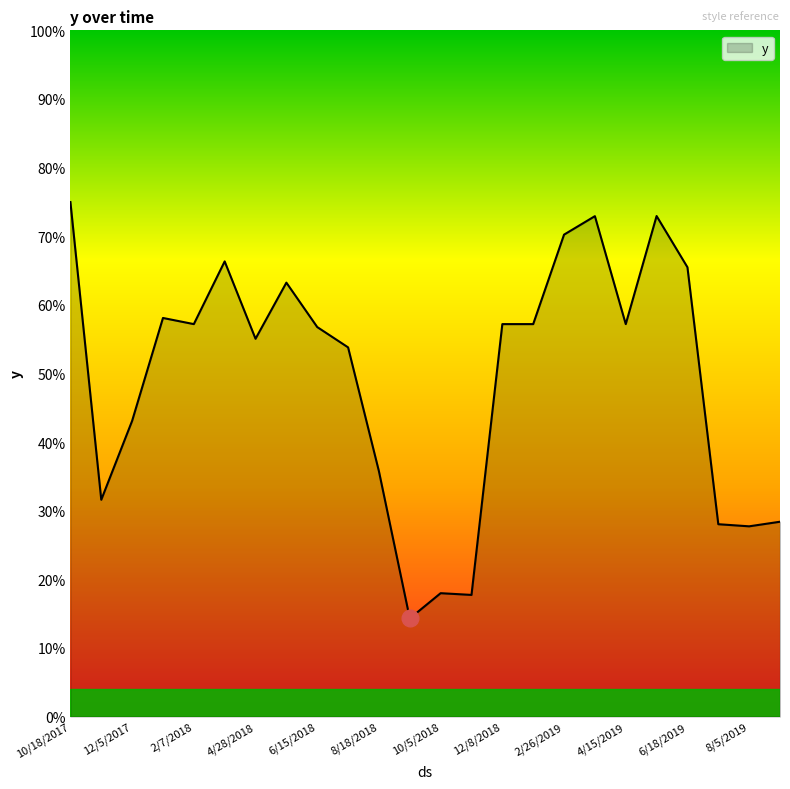

Reading right to left, what are all the values shown in this chart?

9/22/2019=0.3	8/5/2019=0.3	7/20/2019=0.3	6/18/2019=0.7	5/17/2019=0.7	4/15/2019=0.6	3/30/2019=0.7	2/26/2019=0.7	1/9/2019=0.6	12/8/2018=0.6	11/22/2018=0.2	10/5/2018=0.2	9/3/2018=0.1	8/18/2018=0.4	7/1/2018=0.5	6/15/2018=0.6	5/30/2018=0.6	4/28/2018=0.6	3/27/2018=0.7	2/7/2018=0.6	1/6/2018=0.6	12/5/2017=0.4	11/3/2017=0.3	10/18/2017=0.7